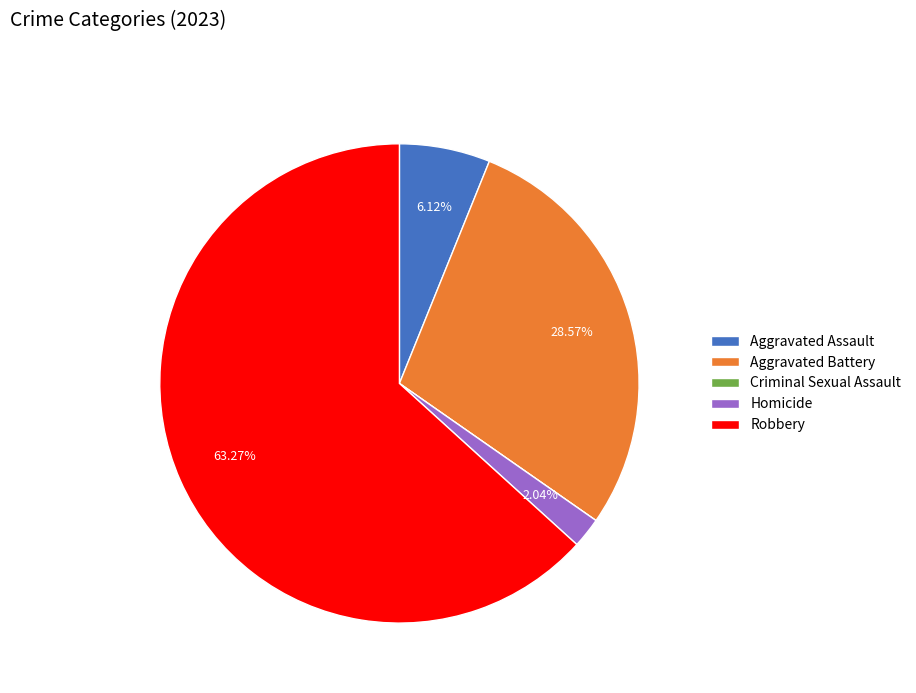

What is the largest slice in the pie chart?

Robbery